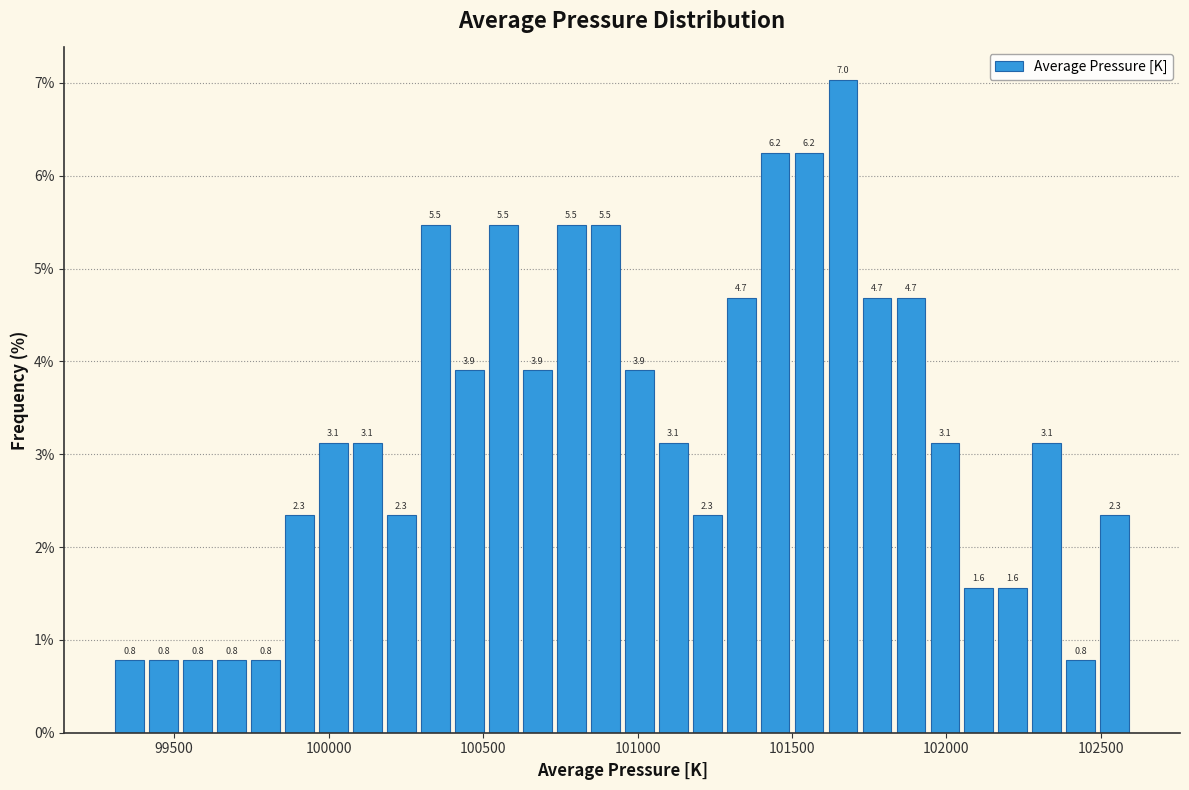

Around what value on the x-axis is the tallest bar? Give the approximate position of its centre, as read against the axis.

101650